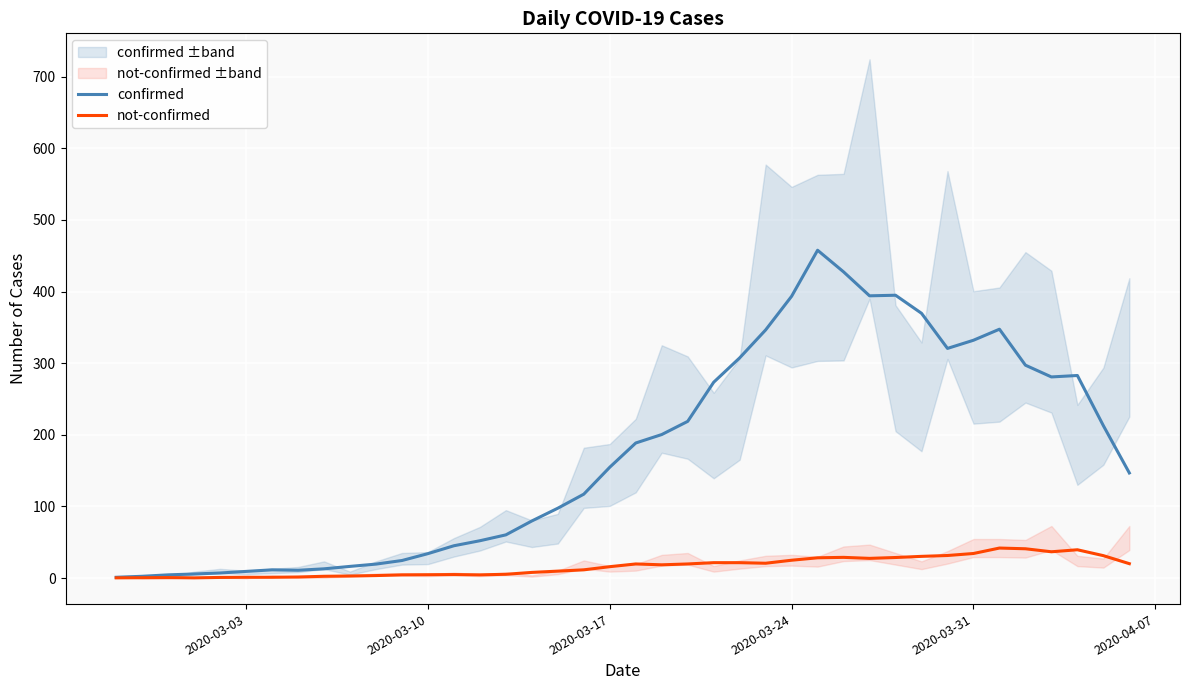

How many lines are shown in the chart?

2